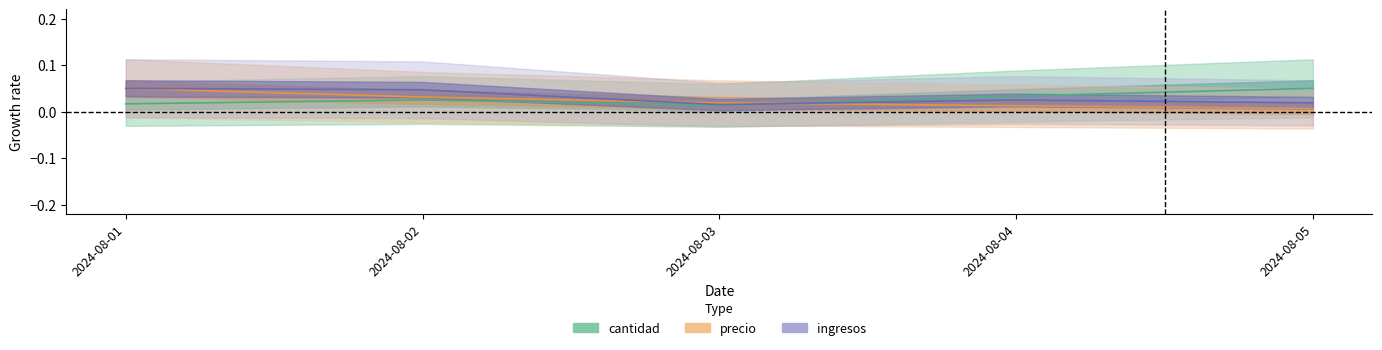

Between 2024-08-04 and 2024-08-01, which is larger?

2024-08-04